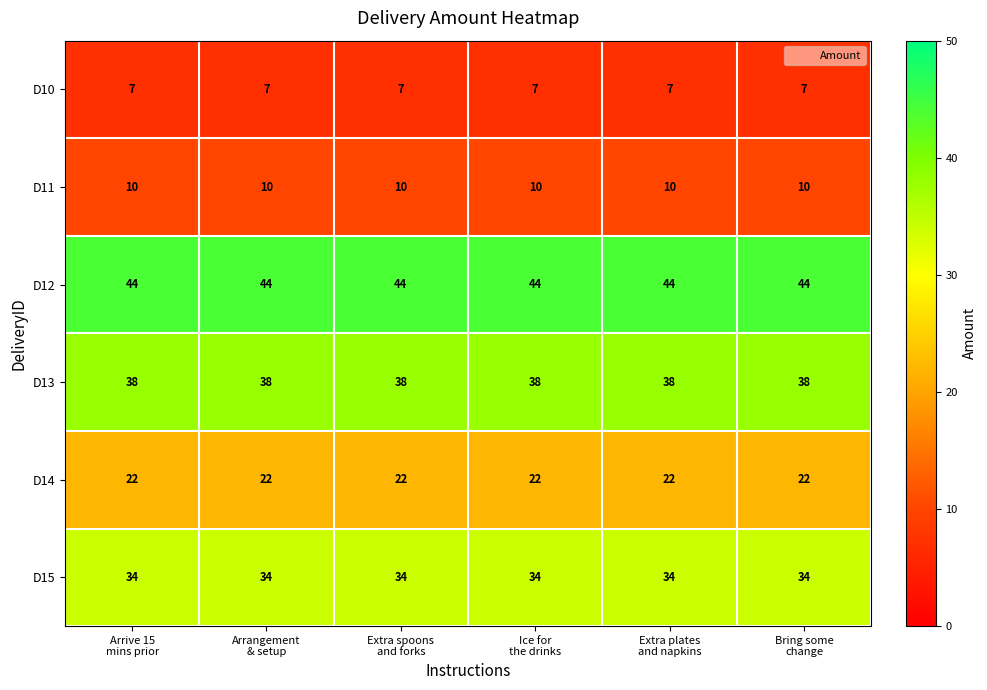

Rank the series by their maximum value, from highest to lowest.

D12, D13, D15, D14, D11, D10